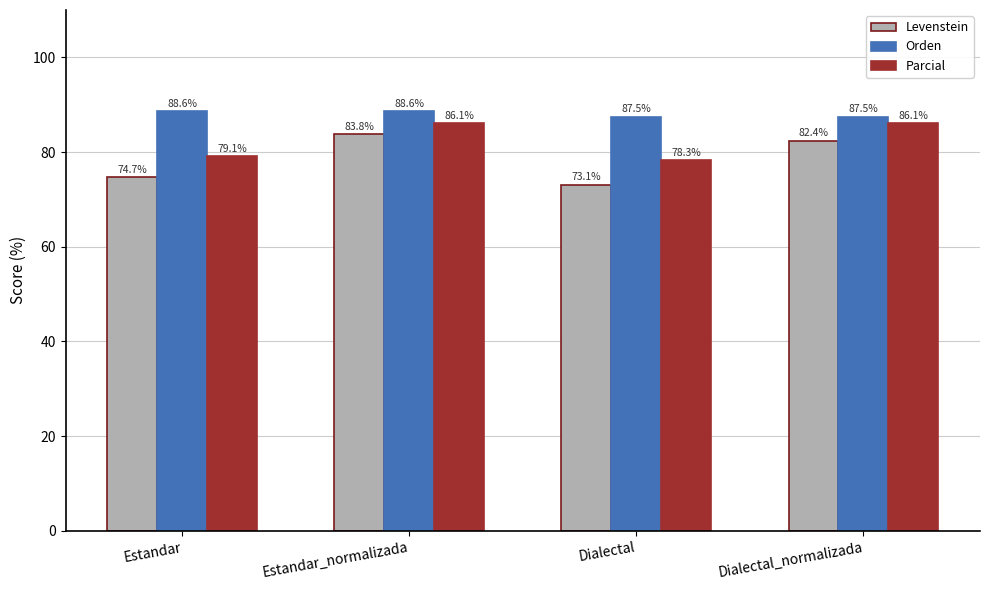

At how many categories does at least one series exceed 84?

4